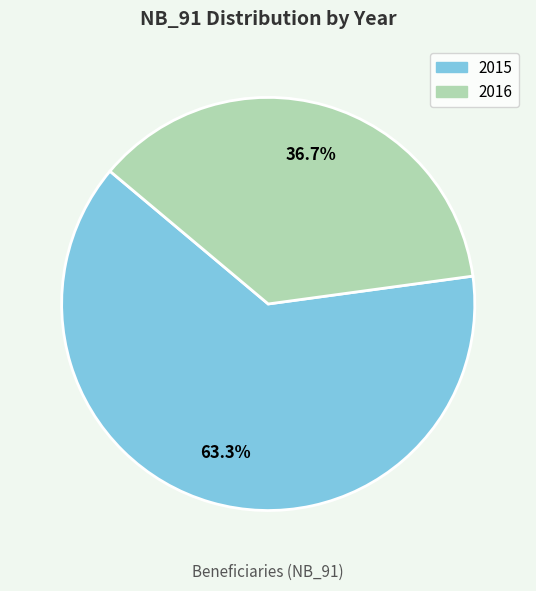

What percentage is the 2015 slice, to the nearest percent?

63%